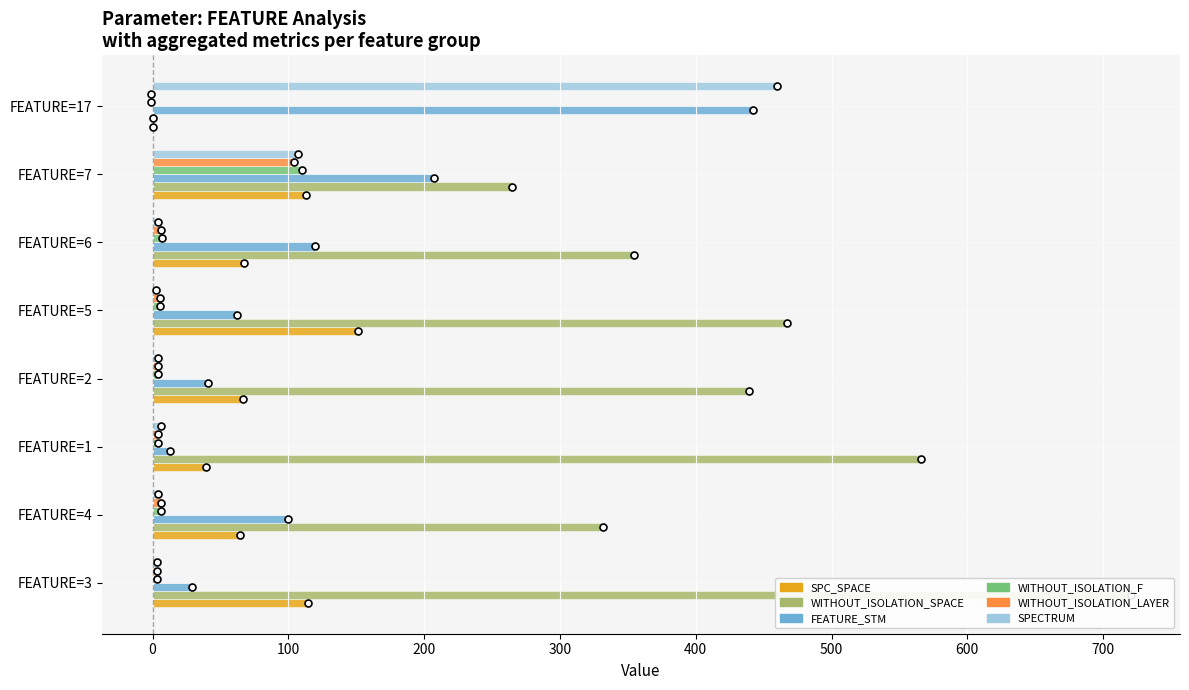

At how many categories does at least one series exceed 4?

8